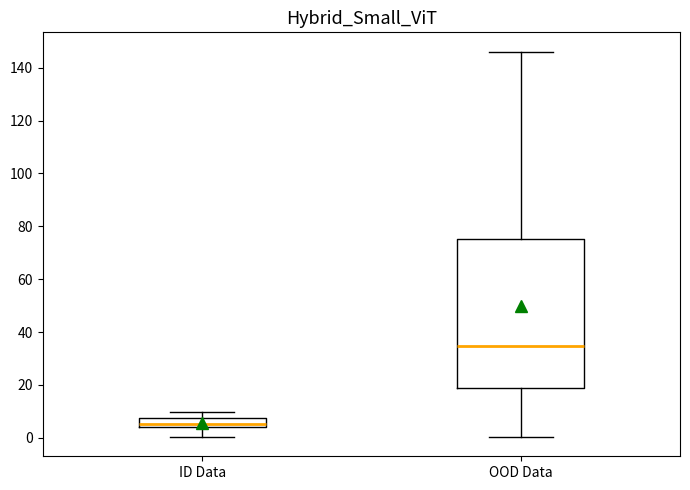

Which box has the highest median line?

OOD Data